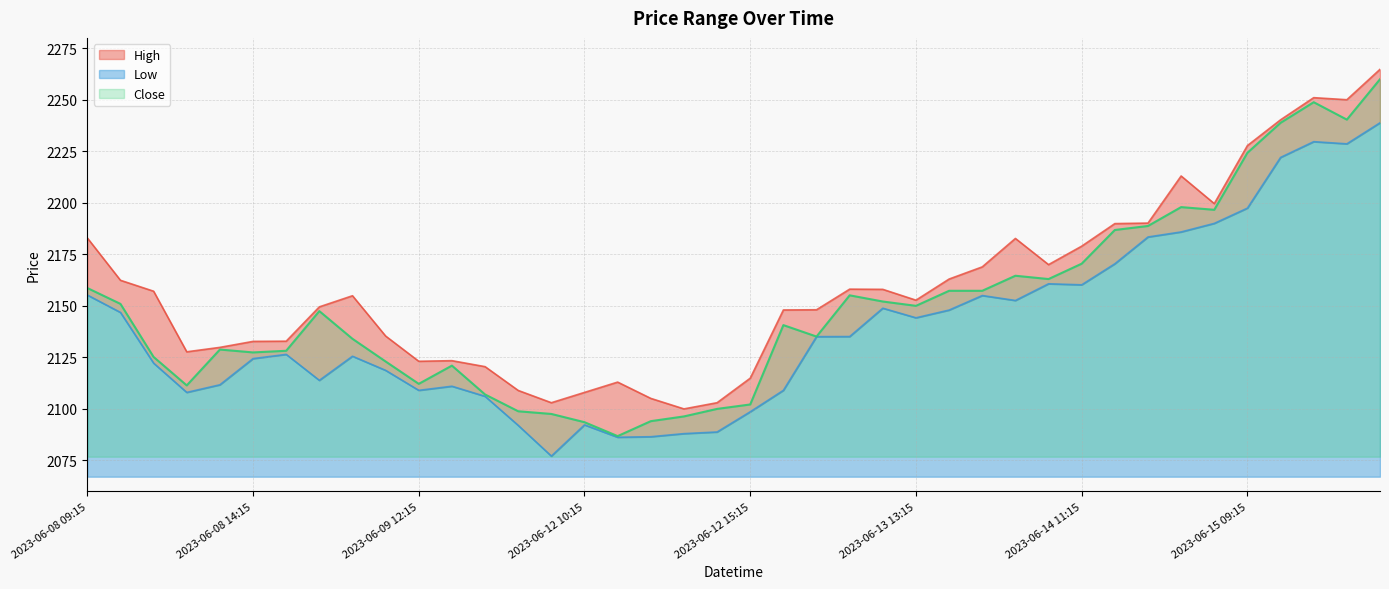

True or false: Low and Close cross at least once.

False